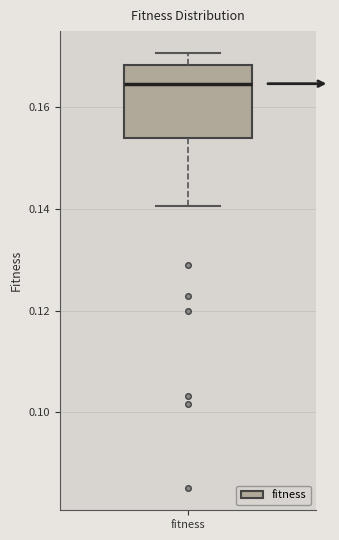

Read this box plot against the y-axis: the position of the median line, the range covered by the box, and the ends of both whiskers. The values are not printed on the chart, so give them approximately, as read against the axis.

median 0.164, box 0.154 to 0.168, whiskers 0.140 to 0.170